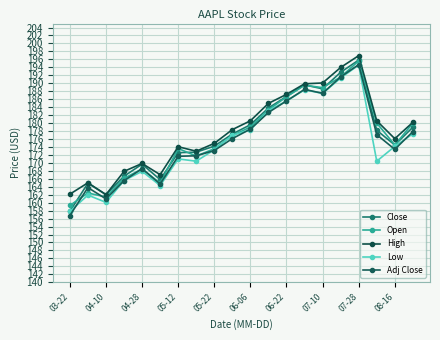

Which series has the widest spread of values?

Close